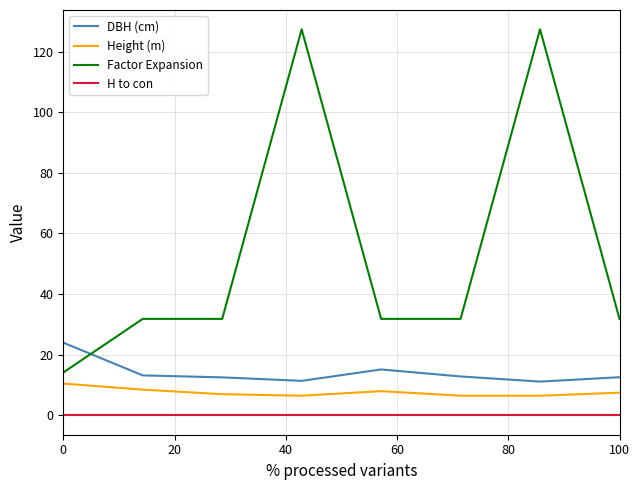

True or false: H to con and Height (m) intersect in this chart.

False